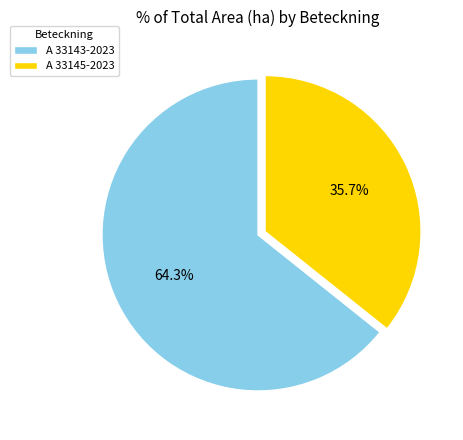

To the nearest percent, what is the difference between the largest and smallest slice percentages?

29%